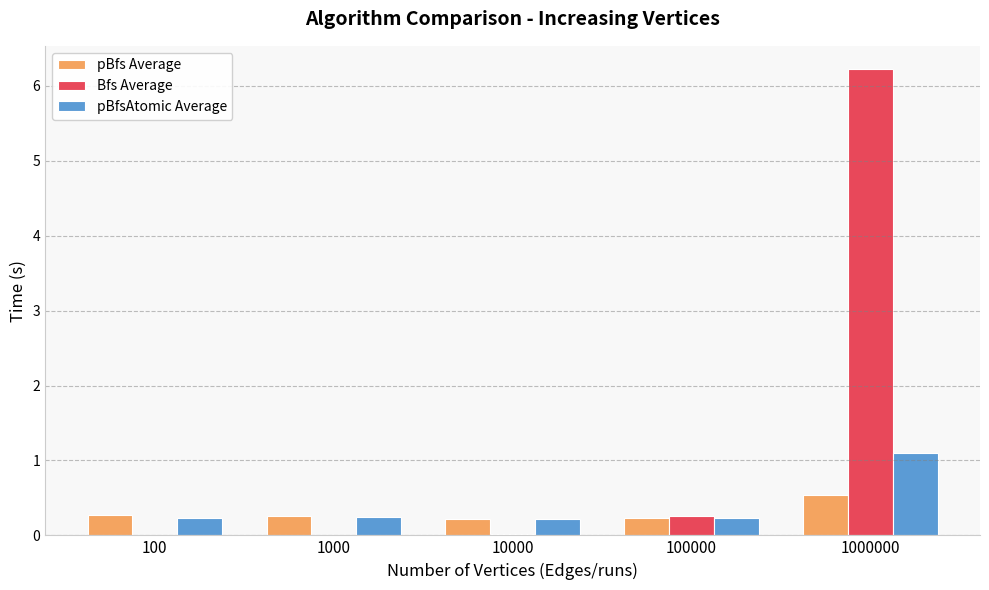

Which series changed the most between 100 and 1000000?

Bfs Average